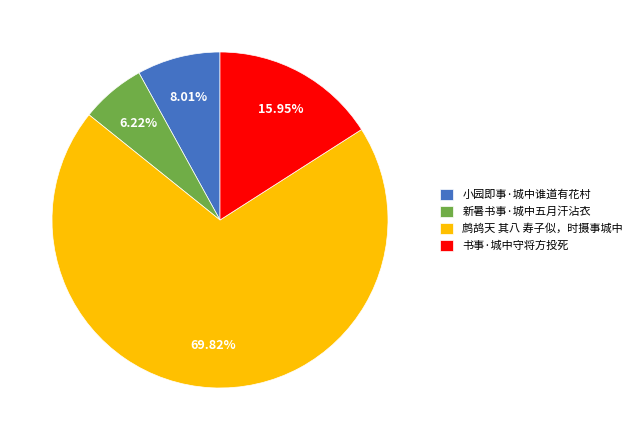

Is there a majority slice in this chart?

Yes